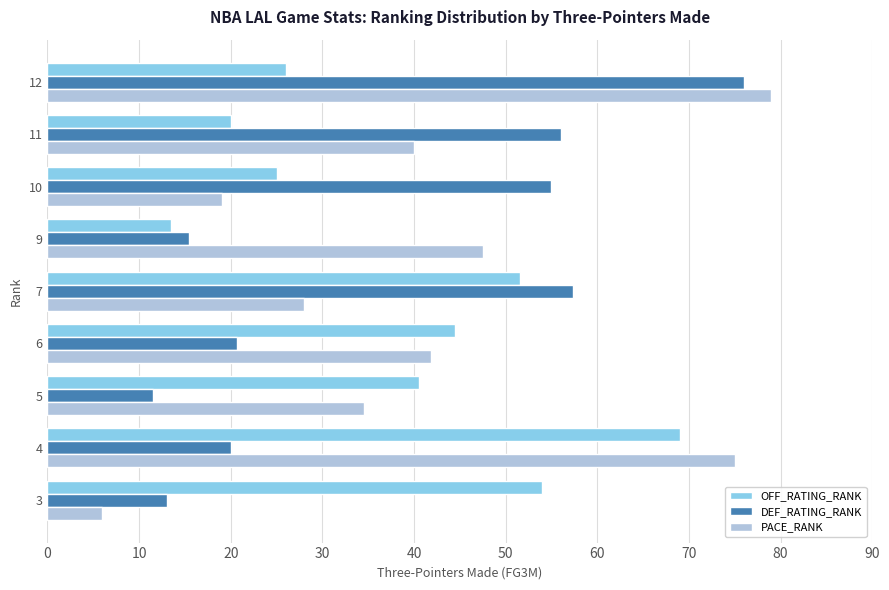

What is the approximate value of PACE_RANK at 3?

6.0